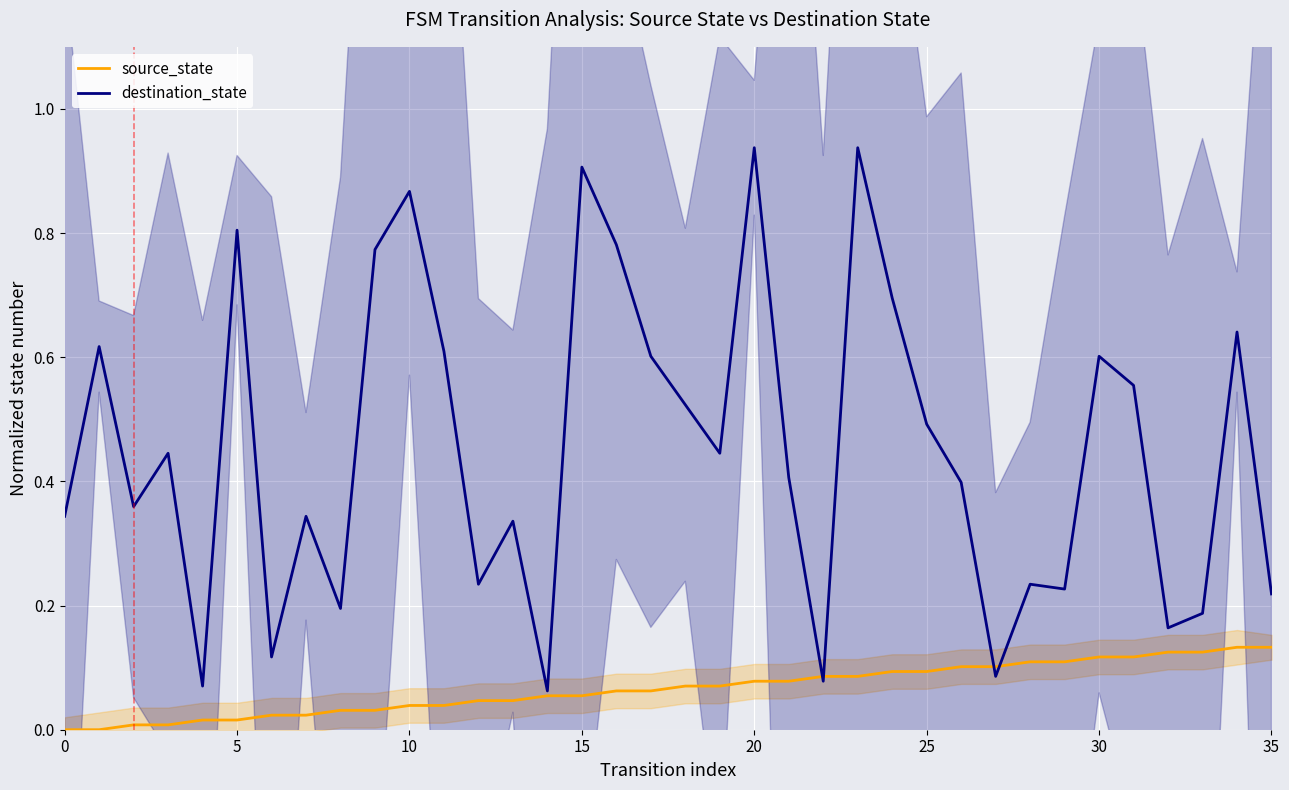

How many times do source_state and destination_state cross each other?

4